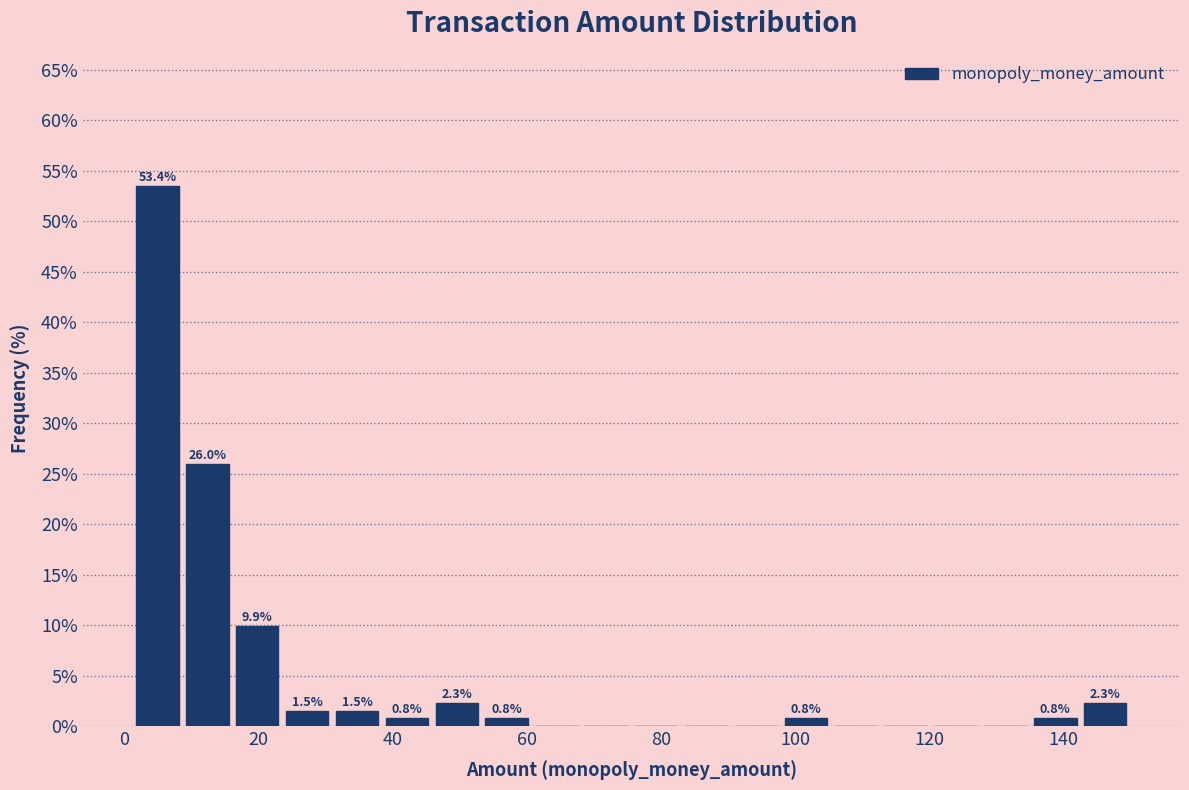

Read against the x-axis, roughly where is the centre of the tallest bar?

4